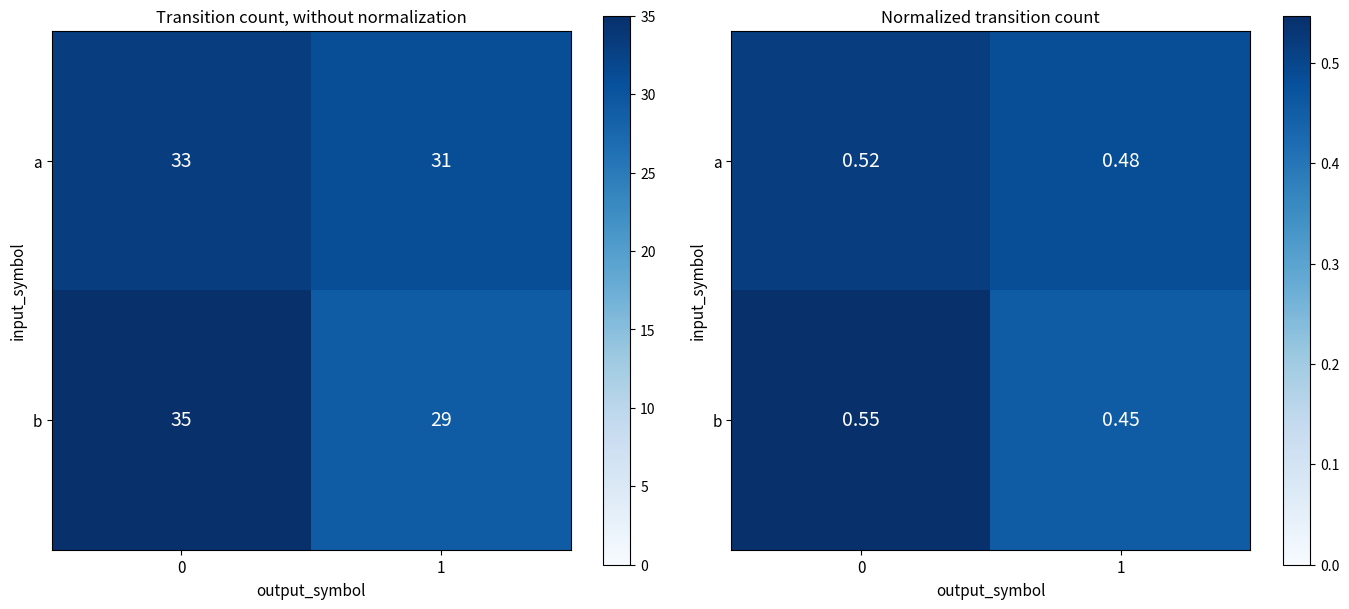

Which category has the lowest value in the a series?

1